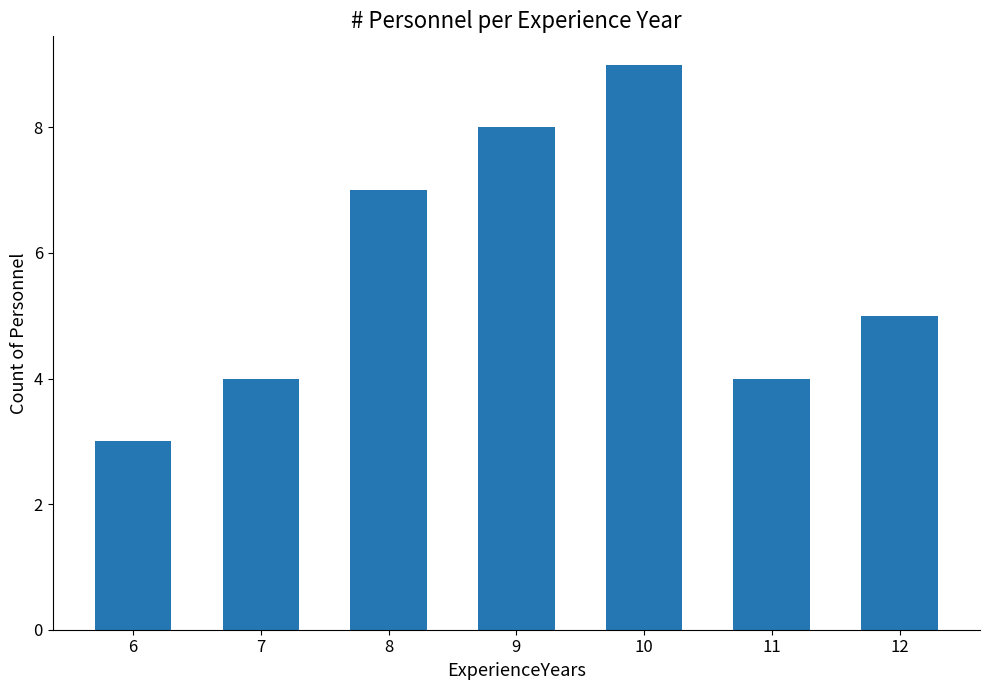

What is the smallest value displayed?

3